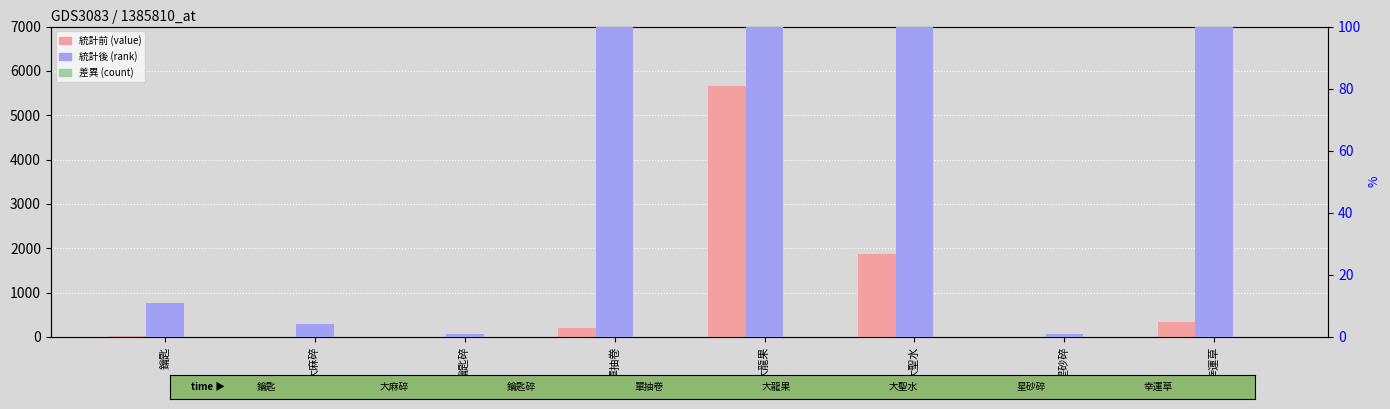

Which series has the widest spread of values?

統計前